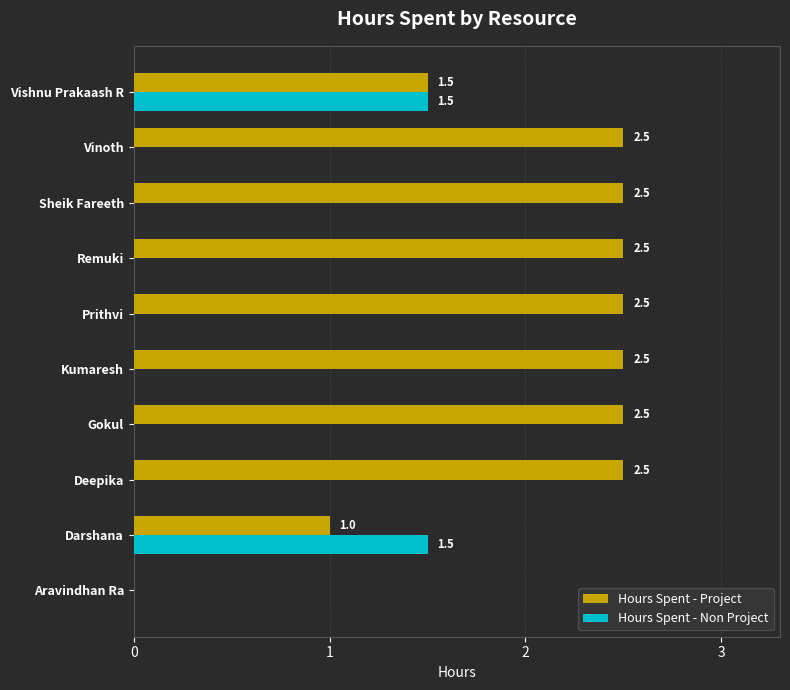

Where is Hours Spent - Project nearest to the value 1?

Darshana